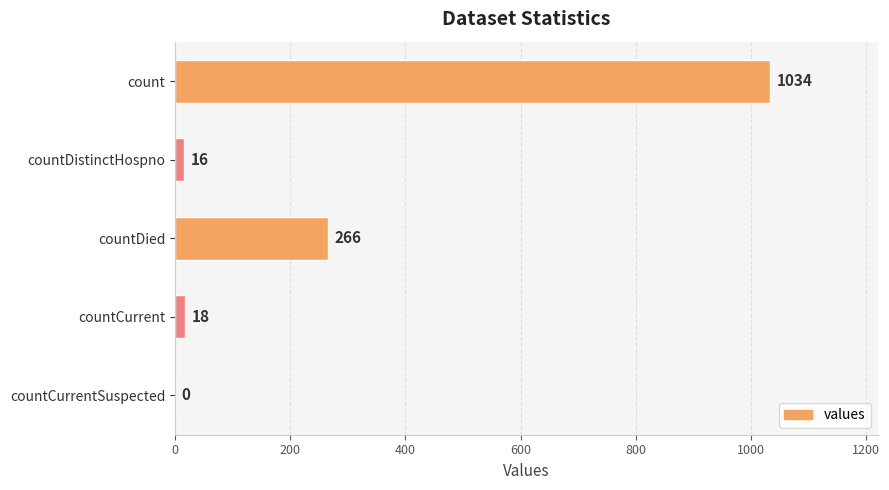

What is the sum of all values?

1334